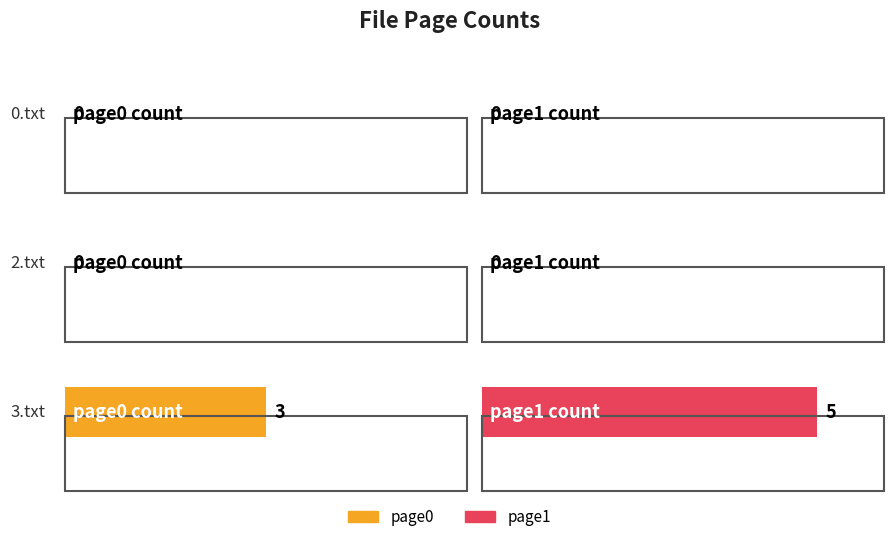

How many bars are there in each group?

2